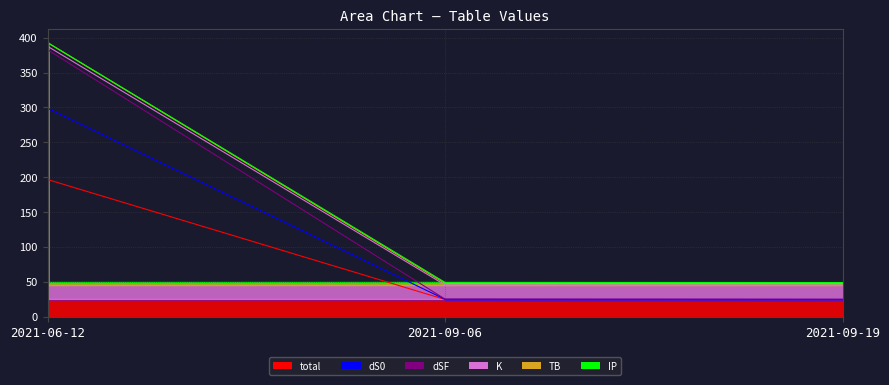

Is the value of TB at 2021-09-19 greater than the value of K at 2021-09-06?

No